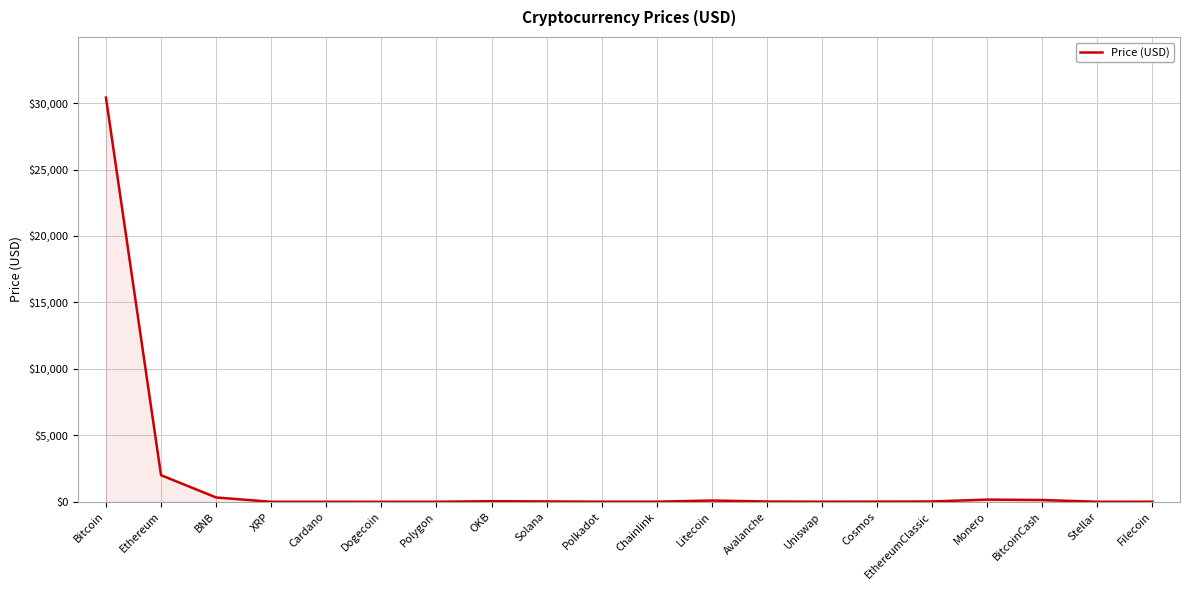

At which category does the chart reach its peak across all series?

Bitcoin